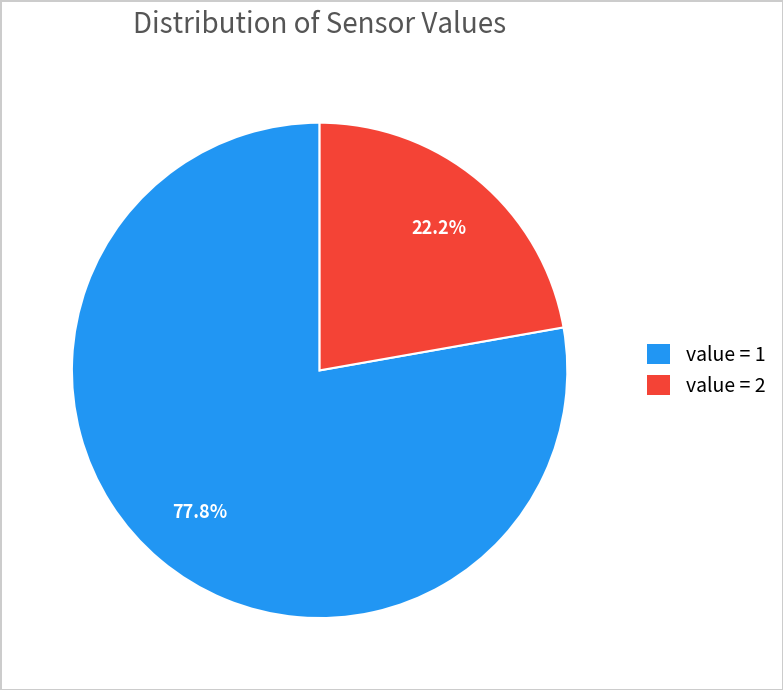

Approximately how many times larger is the value at value = 2 compared to value = 1?

0.3